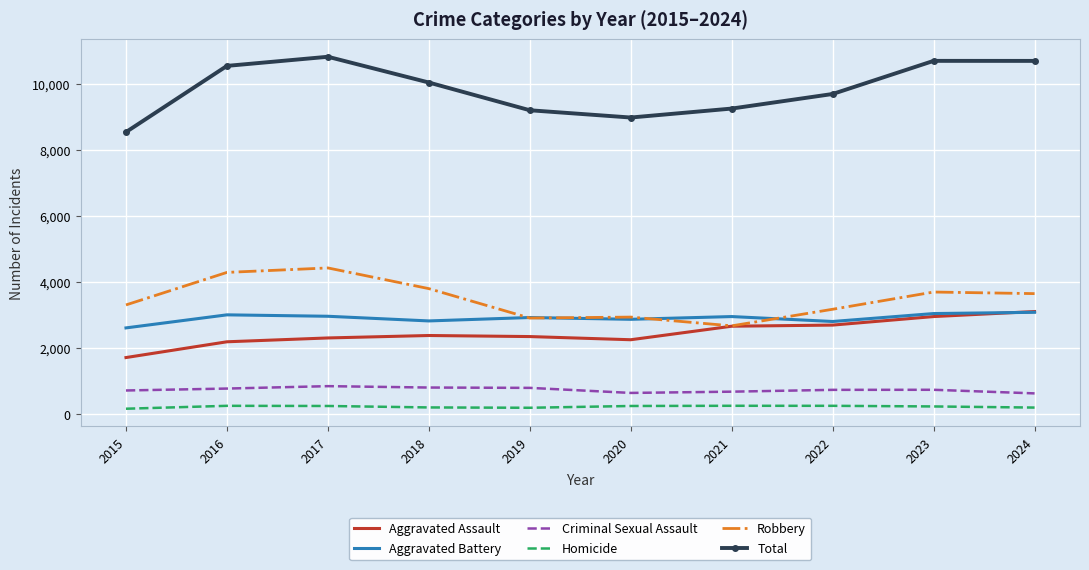

What is the minimum value for Robbery?

2678